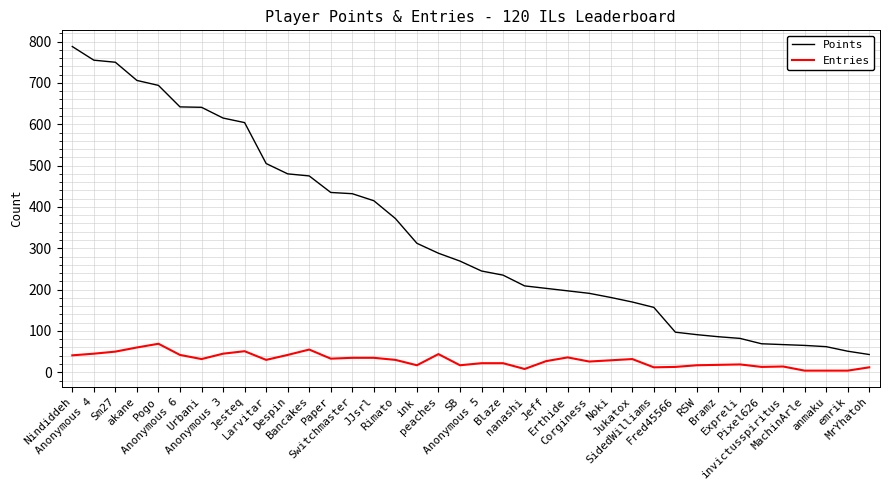

Which series has the widest spread of values?

Points